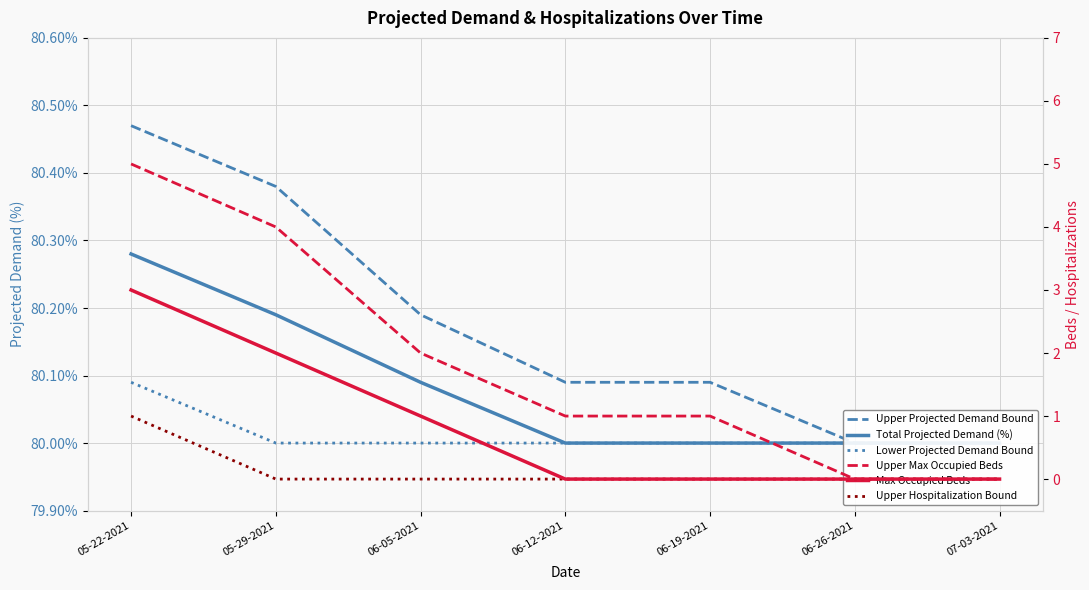

What is the label of the 6th point from the right?

05-29-2021